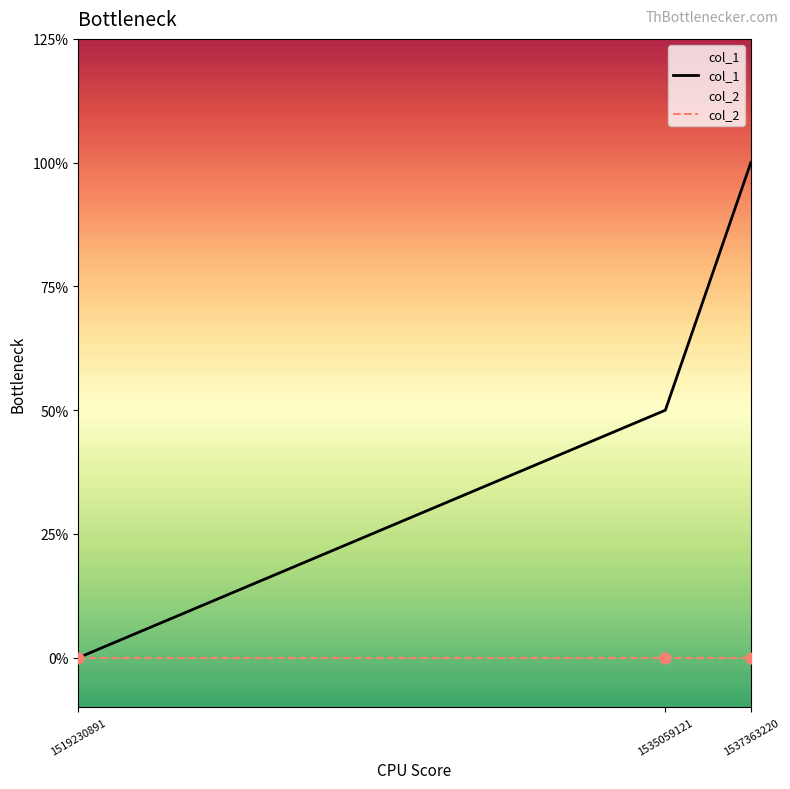

Which series has the largest total across all categories?

col_1